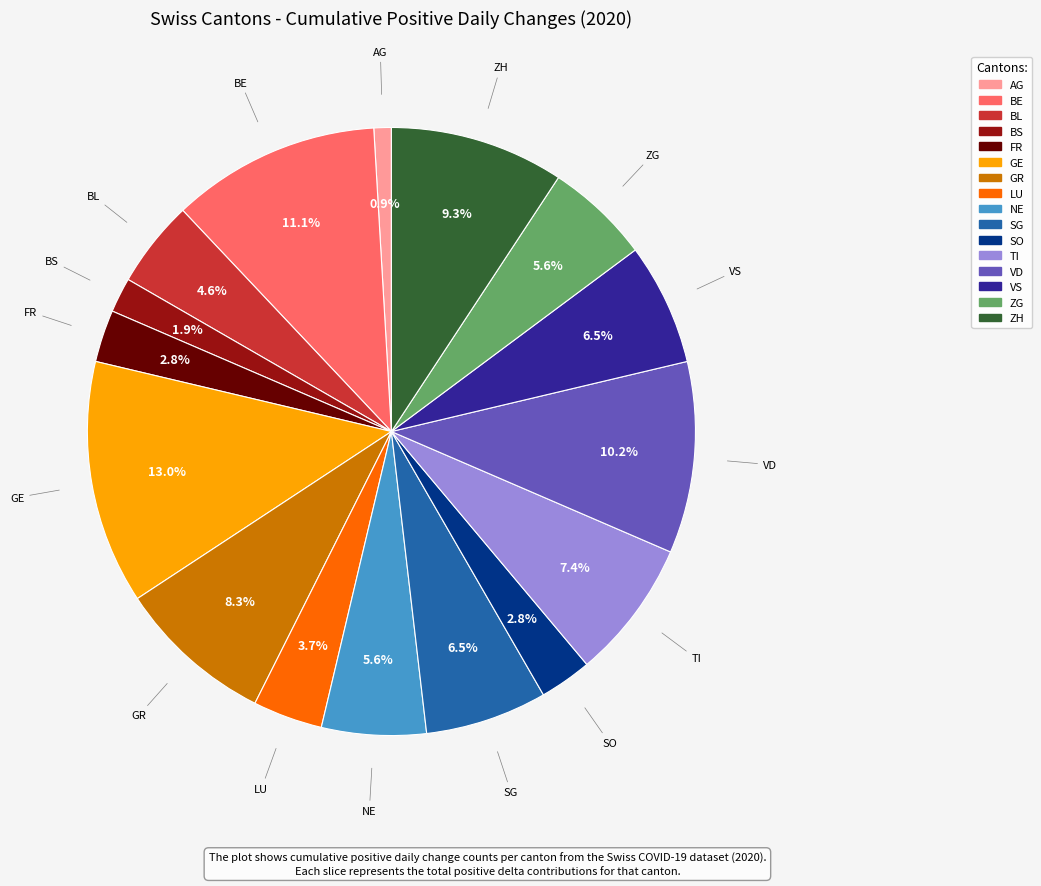

Is AG the majority of the pie?

No